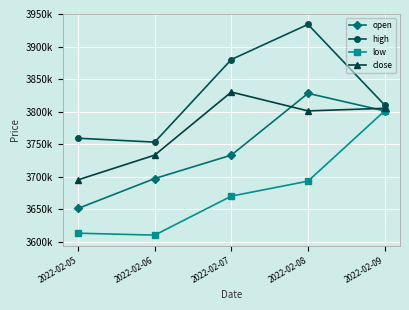

What is the difference between the maximum and minimum values in the open series?

177000